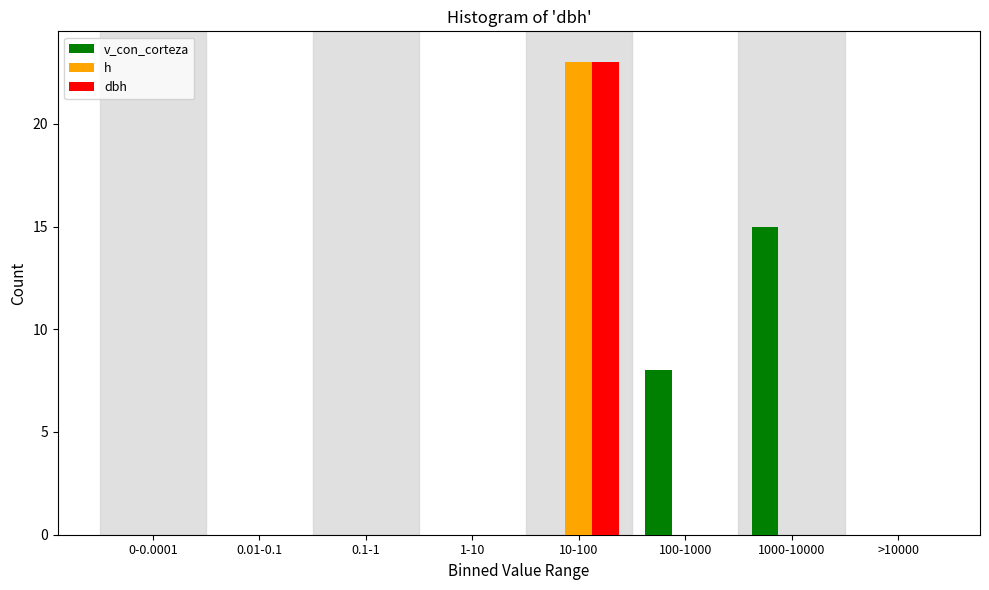

Reading left to right, transcribe all the data shown in this chart.

v_con_corteza: 0-0.0001=0	0.01-0.1=0	0.1-1=0	1-10=0	10-100=0	100-1000=8	1000-10000=15	>10000=0
h: 0-0.0001=0	0.01-0.1=0	0.1-1=0	1-10=0	10-100=23	100-1000=0	1000-10000=0	>10000=0
dbh: 0-0.0001=0	0.01-0.1=0	0.1-1=0	1-10=0	10-100=23	100-1000=0	1000-10000=0	>10000=0